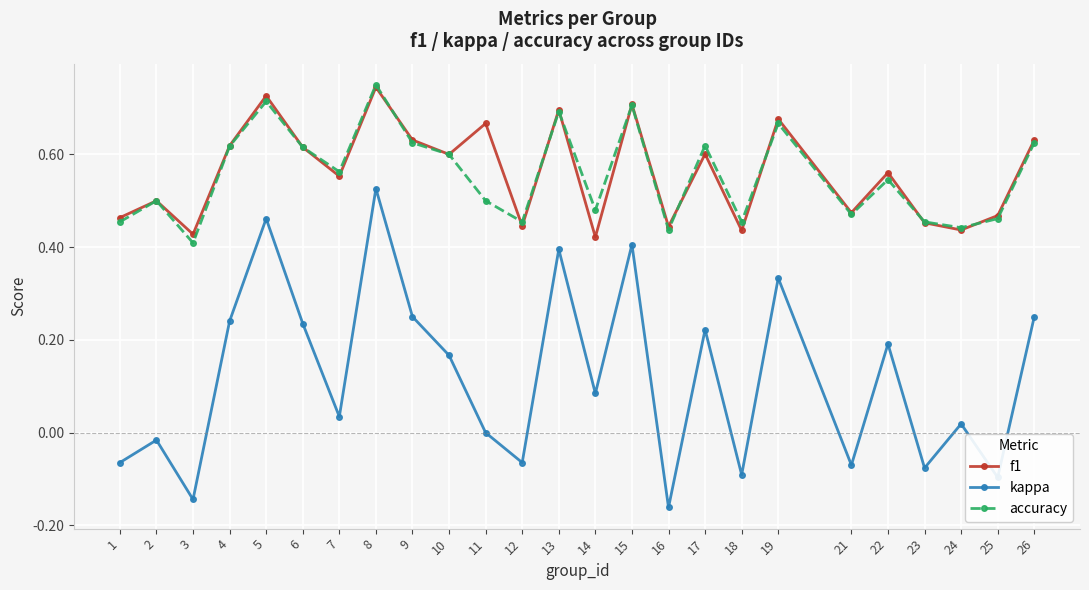

Count the number of data series in this chart.

3